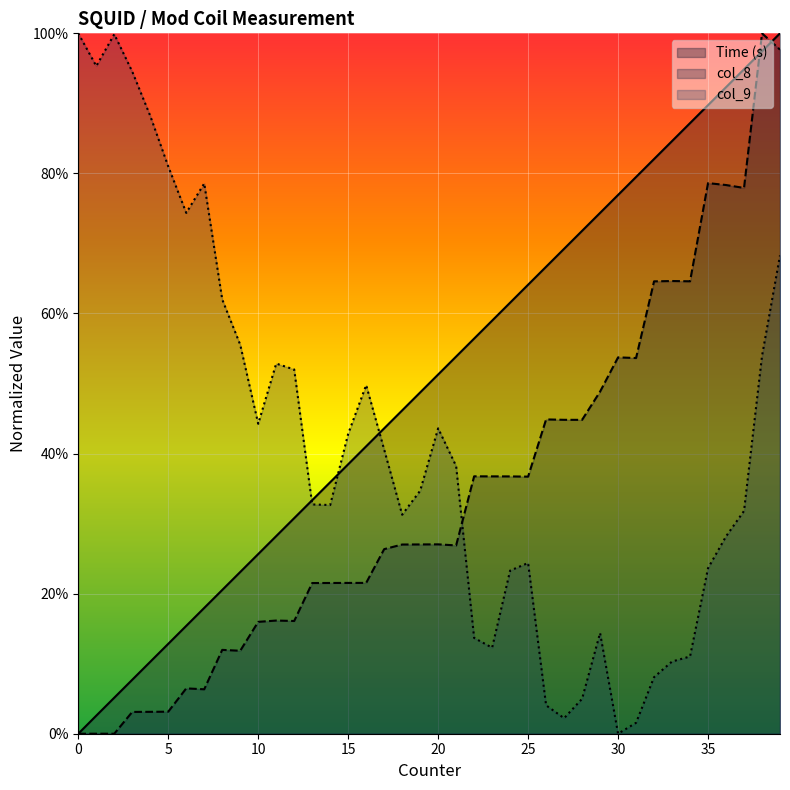

Reading right to left, transcribe all the data shown in this chart.

Time (s): 1.0	1.0	0.9	0.9	0.9	0.9	0.8	0.8	0.8	0.8	0.7	0.7	0.7	0.7	0.6	0.6	0.6	0.6	0.5	0.5	0.5	0.5	0.4	0.4	0.4	0.4	0.3	0.3	0.3	0.3	0.2	0.2	0.2	0.2	0.1	0.1	0.1	0.1	0.0	0.0
col_8: 1.0	1.0	0.8	0.8	0.8	0.6	0.6	0.6	0.5	0.5	0.5	0.4	0.4	0.4	0.4	0.4	0.4	0.4	0.3	0.3	0.3	0.3	0.3	0.2	0.2	0.2	0.2	0.2	0.2	0.2	0.1	0.1	0.1	0.1	0.0	0.0	0.0	0.0	0.0	0.0
col_9: 0.7	0.5	0.3	0.3	0.2	0.1	0.1	0.1	0.0	0.0	0.1	0.0	0.0	0.0	0.2	0.2	0.1	0.1	0.4	0.4	0.3	0.3	0.4	0.5	0.4	0.3	0.3	0.5	0.5	0.4	0.6	0.6	0.8	0.7	0.8	0.9	0.9	1.0	1.0	1.0